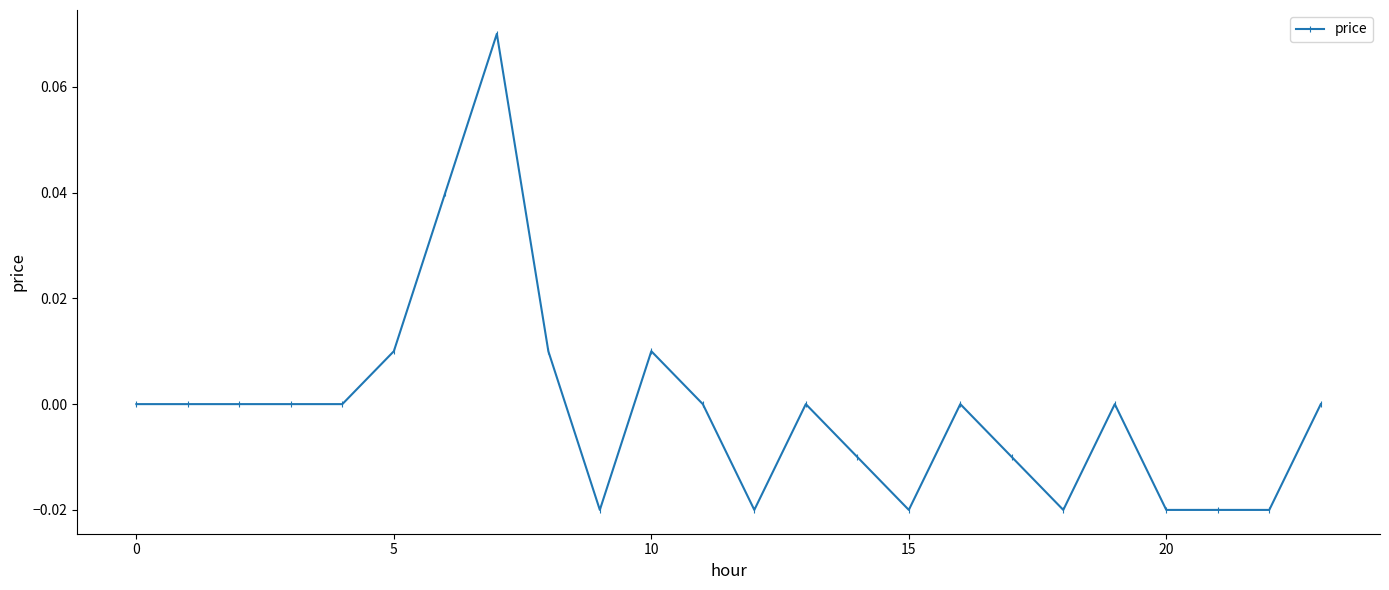

How many series are shown in this chart?

1